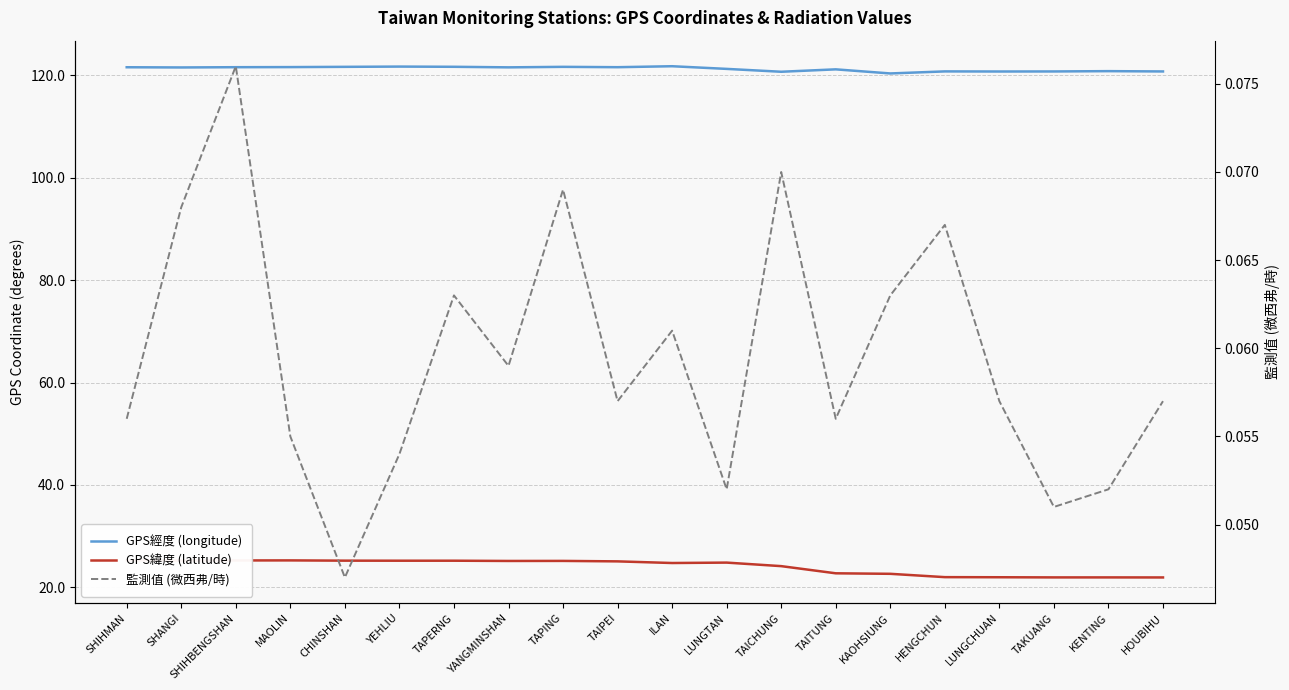

What is the sum of the 監測值 (微西弗/時) values at TAKUANG and CHINSHAN?

0.1